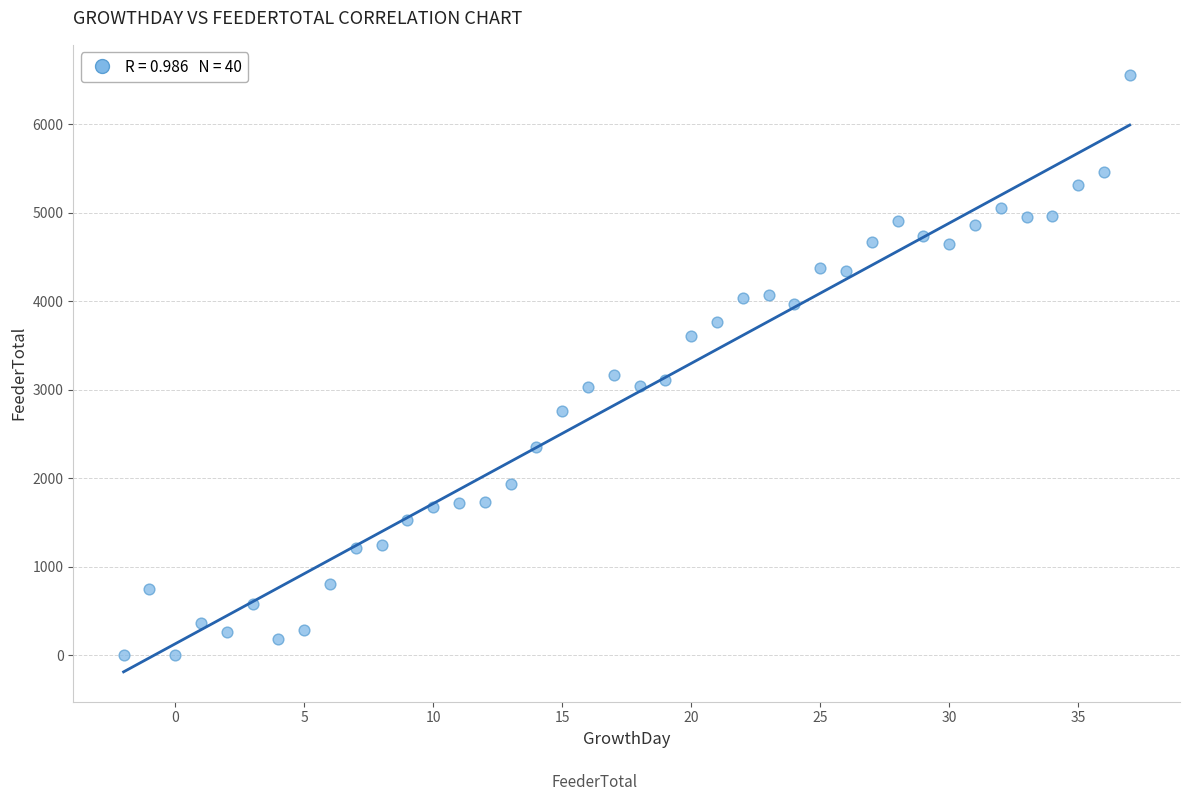

What is the range of Y values (max minus min)?

6557